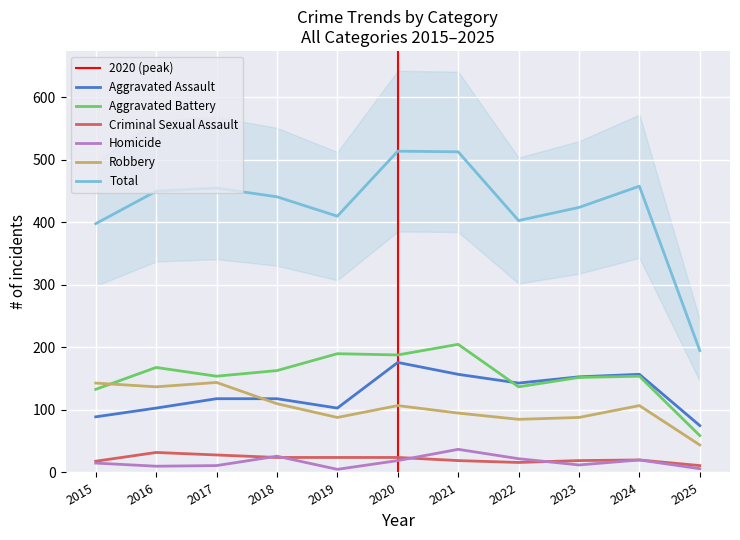

Which series has the widest spread of values?

Total